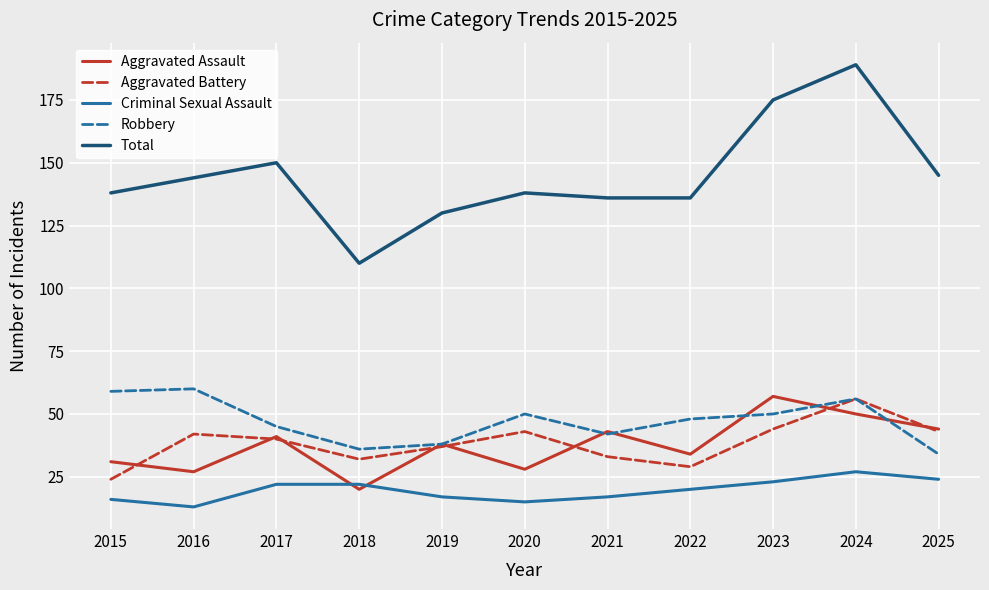

The value of Aggravated Battery at 2015 is 40. True or false?

False